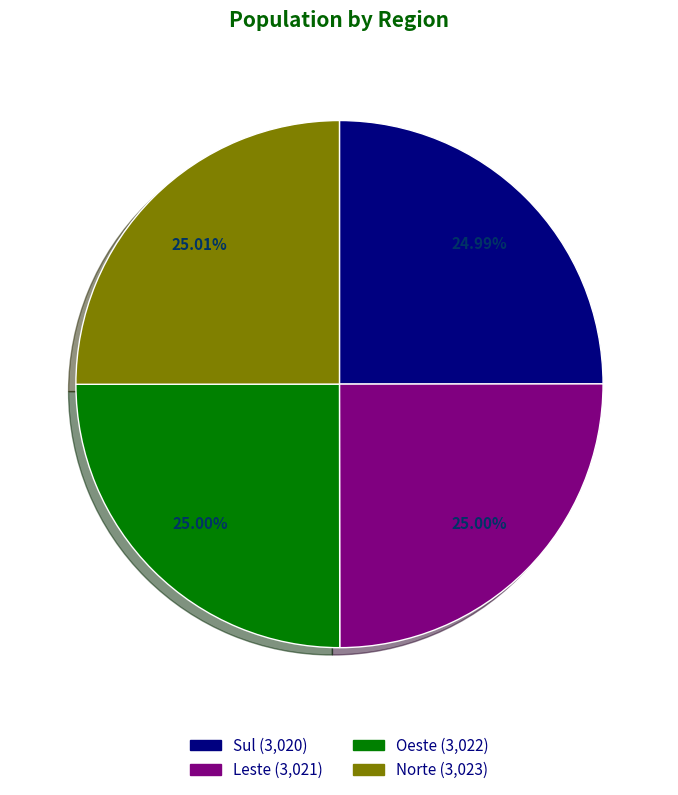

How many slices are in this pie chart?

4